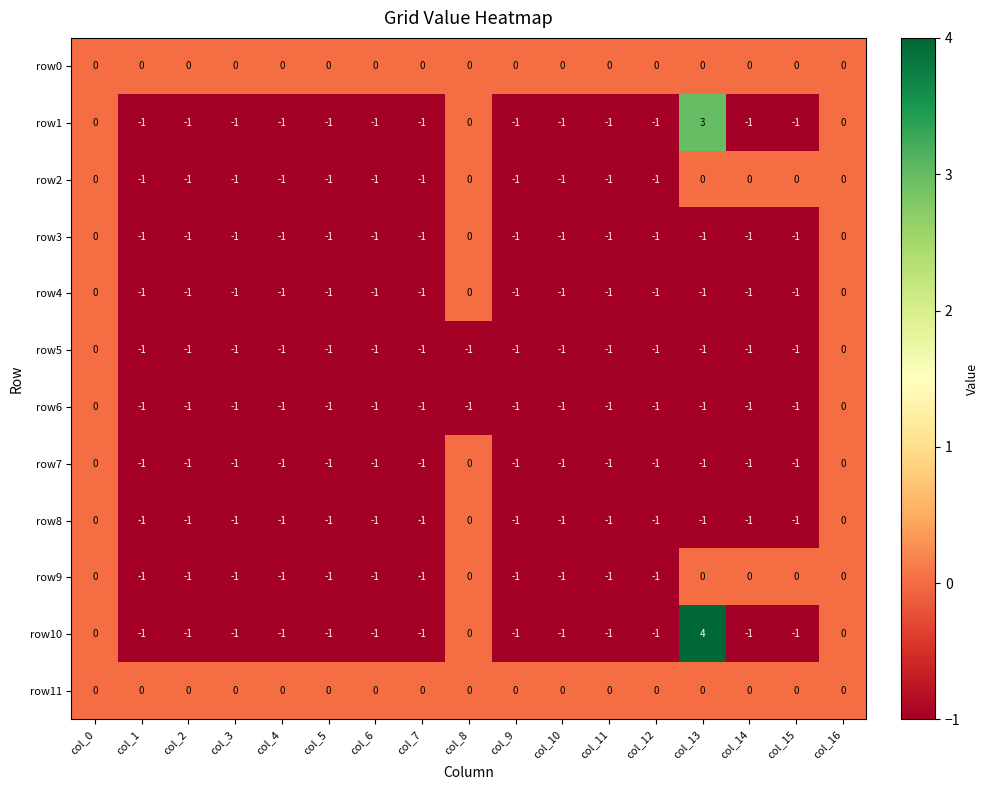

What is the maximum value shown in the chart?

4